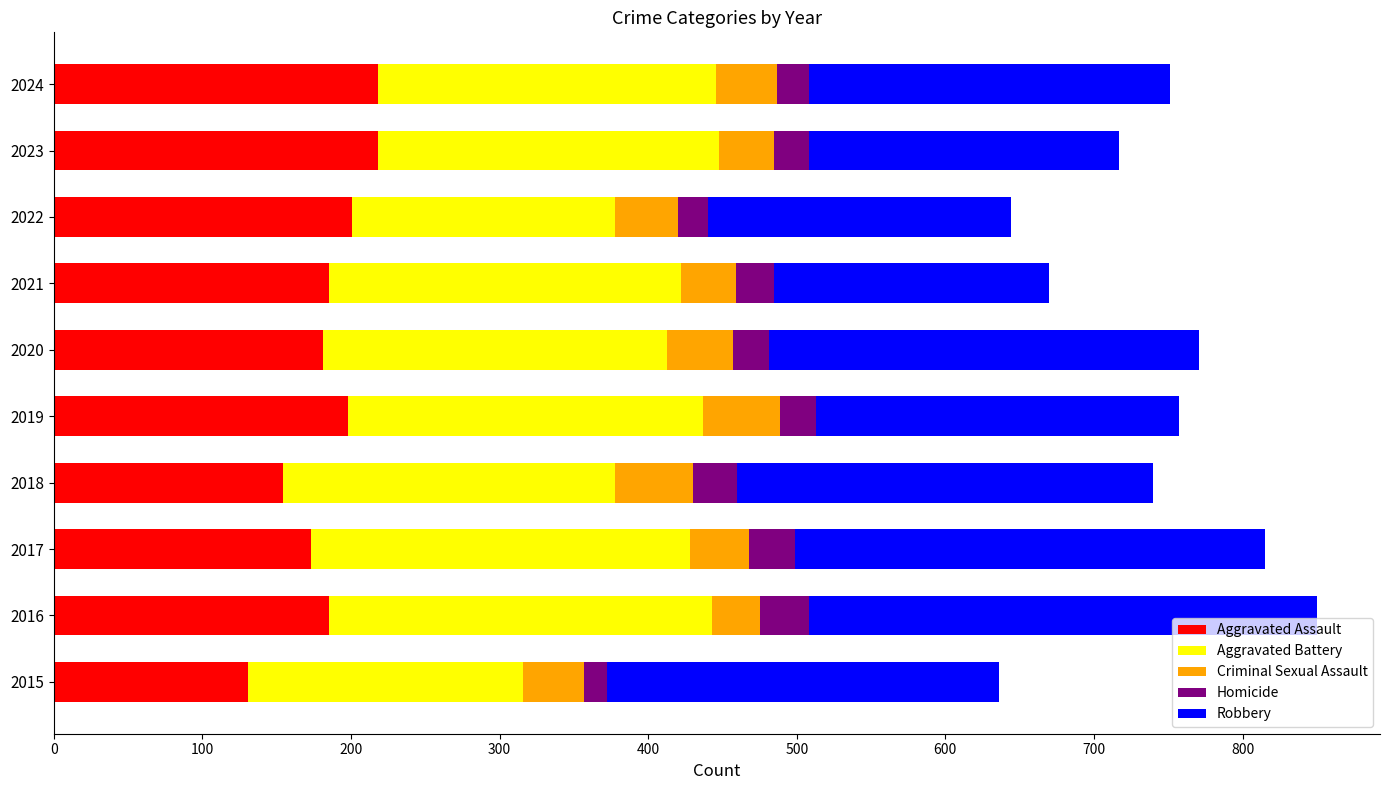

What is the difference between the second highest and minimum values in the Aggravated Assault series?

87